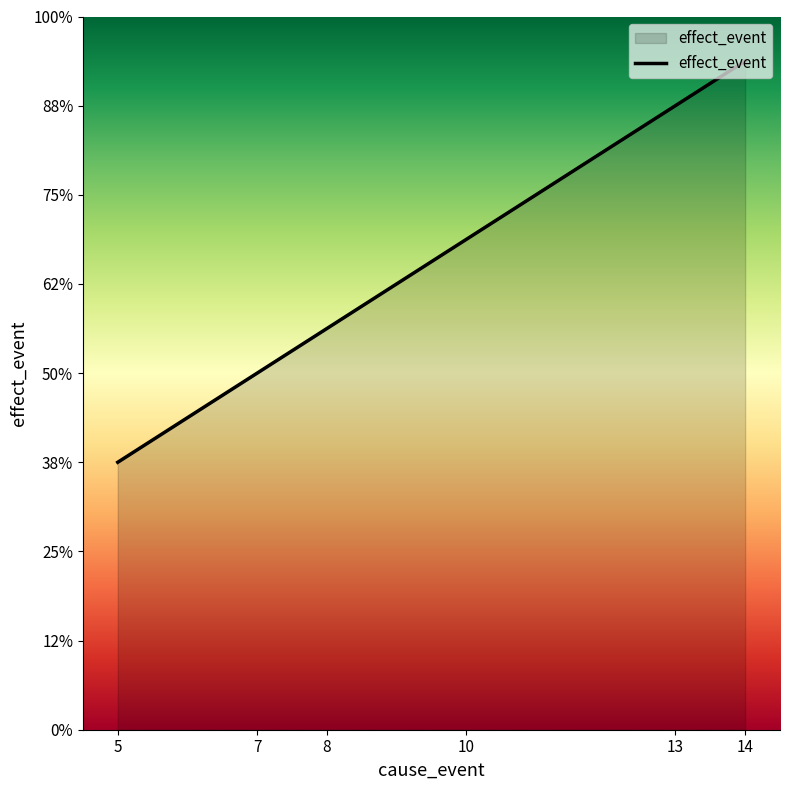

What is the difference between the maximum and minimum values?

9